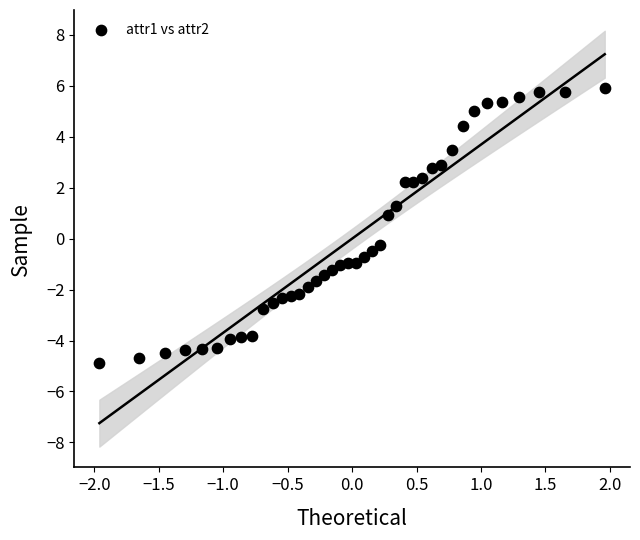

What is the range of X values (max minus min)?

3.9